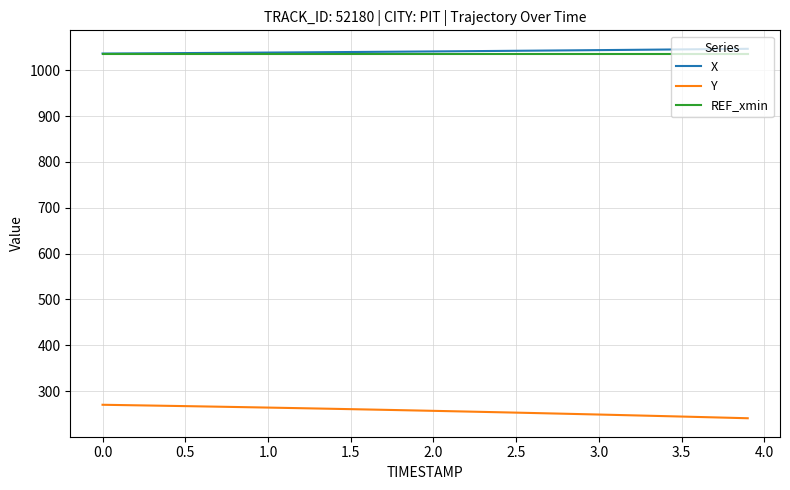

True or false: Y and X intersect in this chart.

False